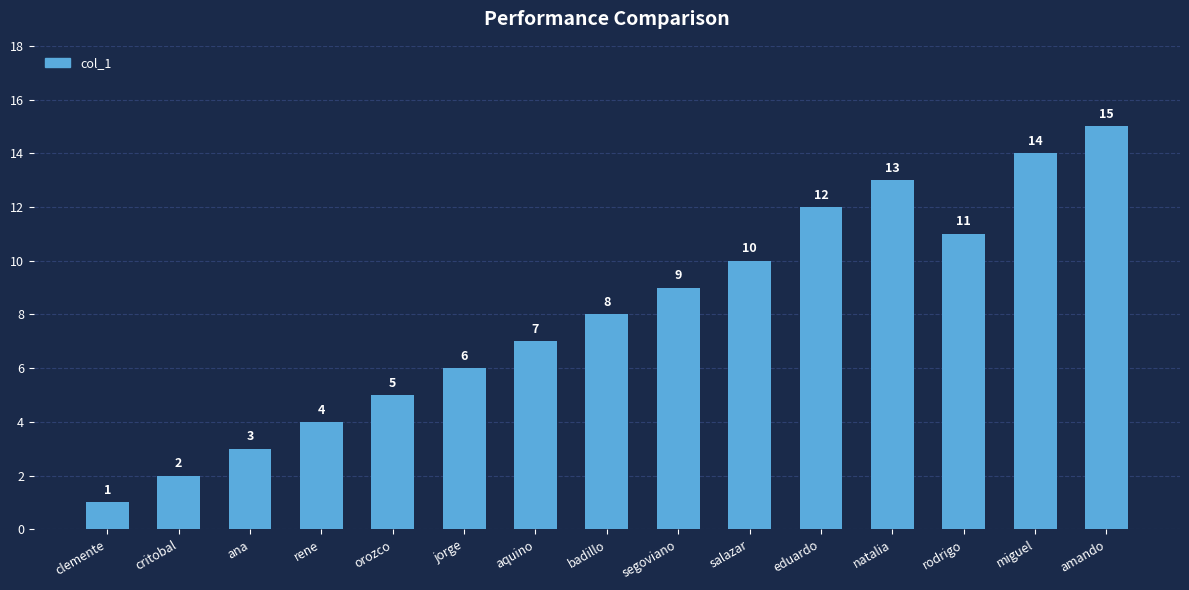

True or false: the data shows 8 at natalia.

False